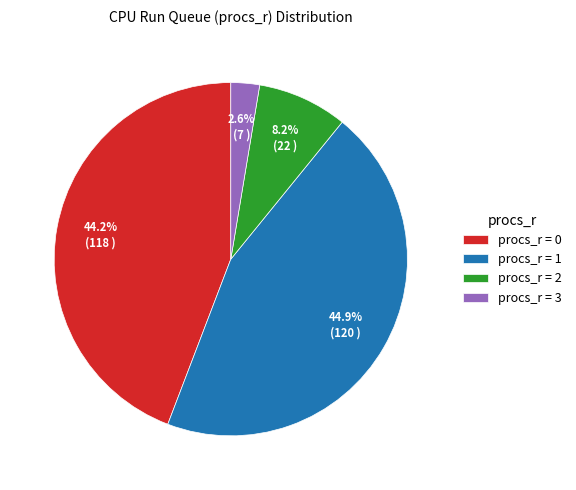

Does any single category account for the majority?

No